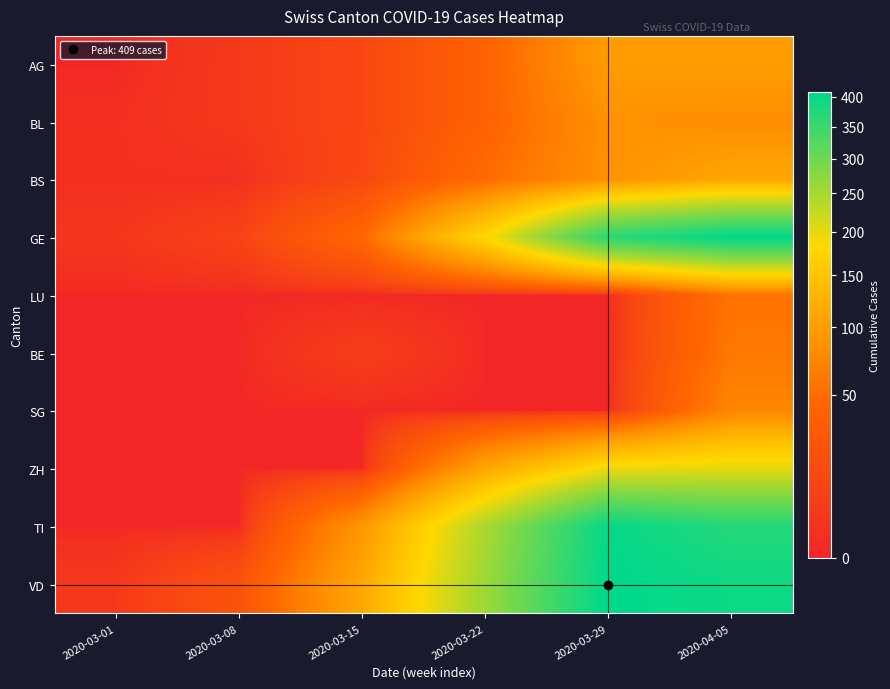

What is the difference between the highest and lowest values at 2020-03-15?

113